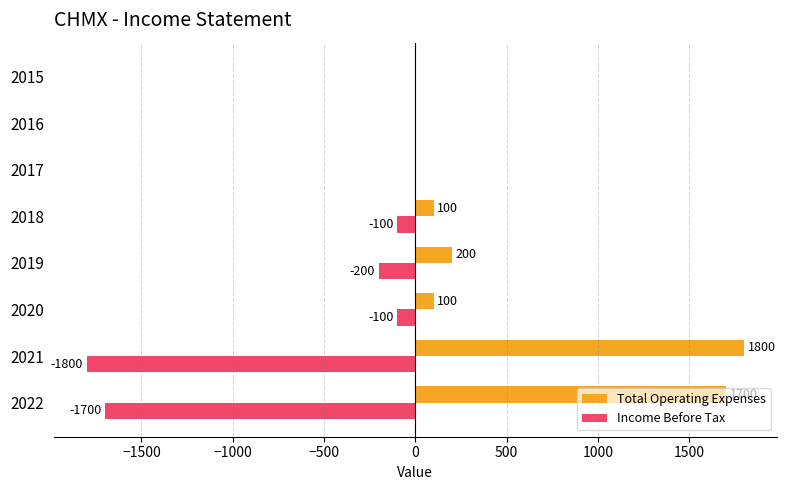

What are all the series names shown in the legend?

Total Operating Expenses, Income Before Tax